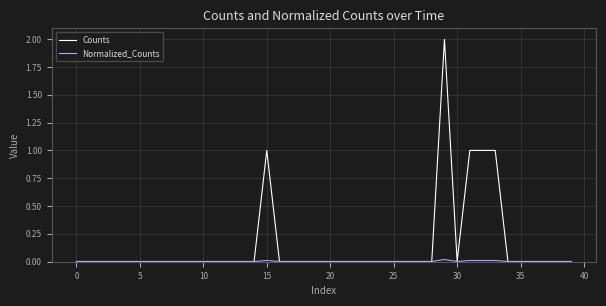

Which series has the largest total across all categories?

Counts